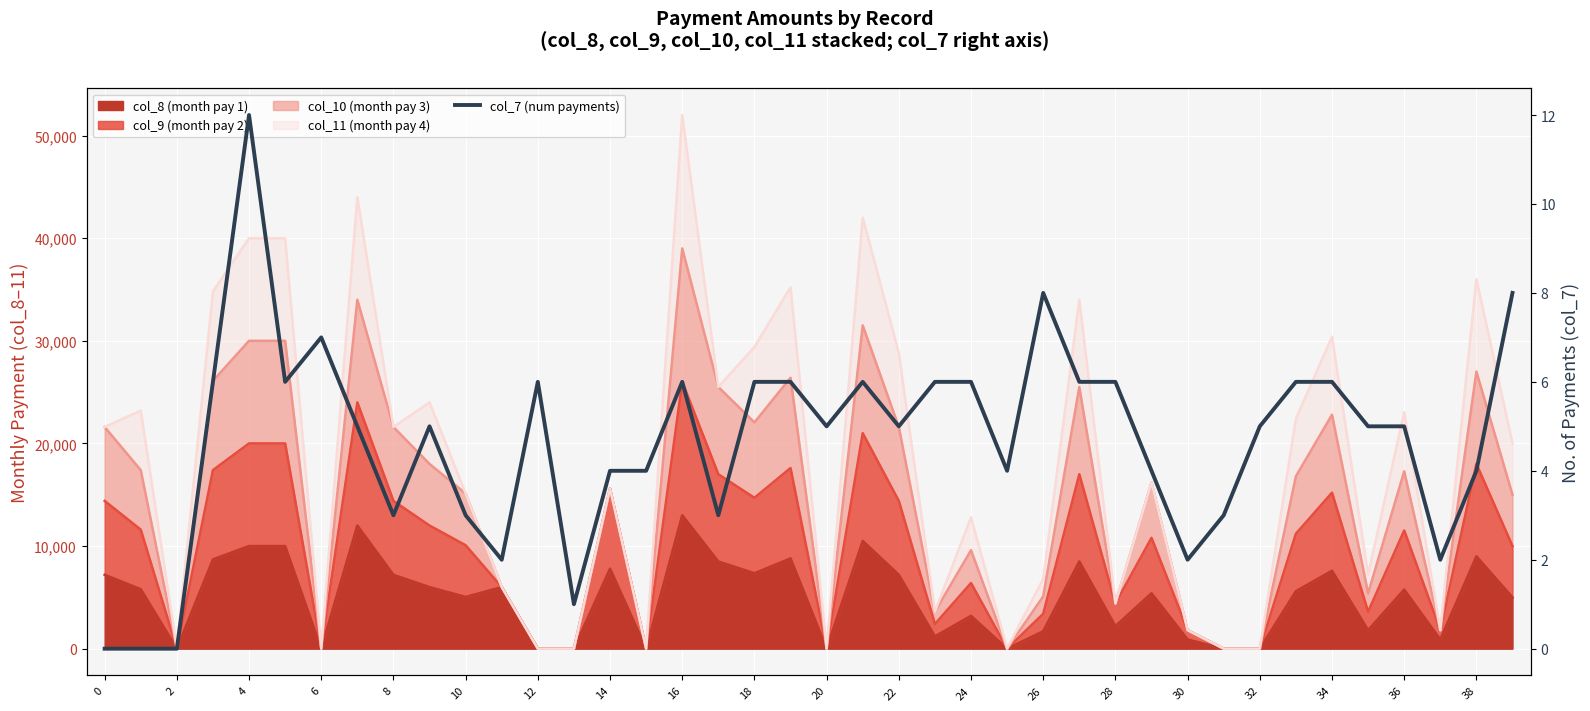

What is the difference between the second highest and second lowest values?

8